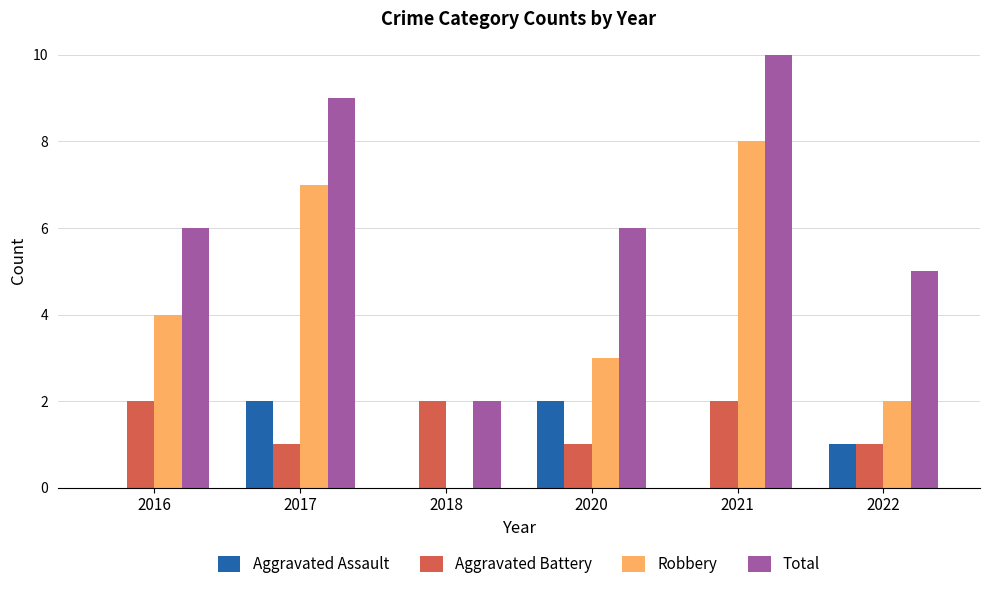

What is the maximum value for Robbery?

8